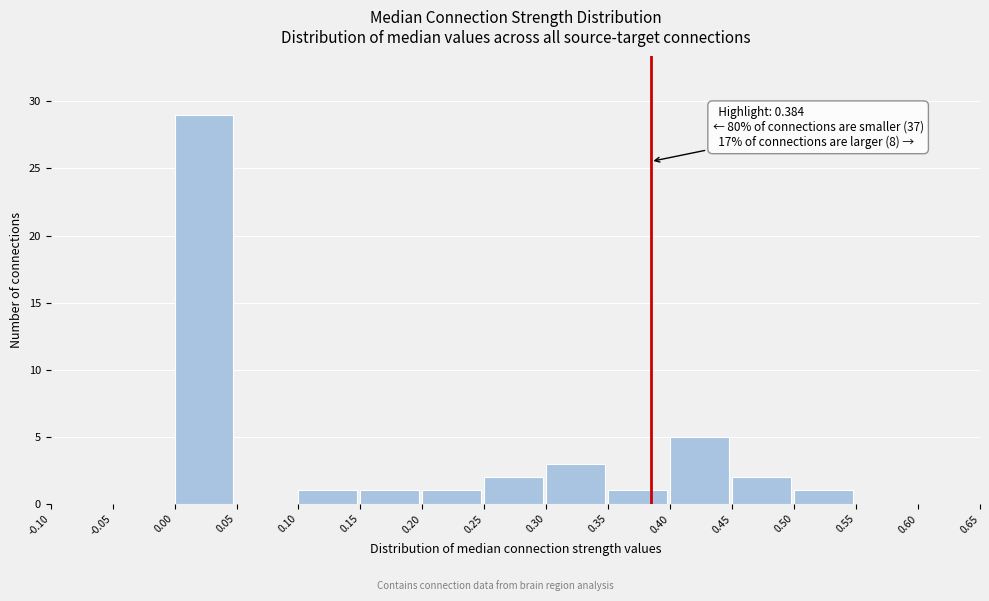

Which range on the x-axis has the tallest bar?

0.00 to 0.05